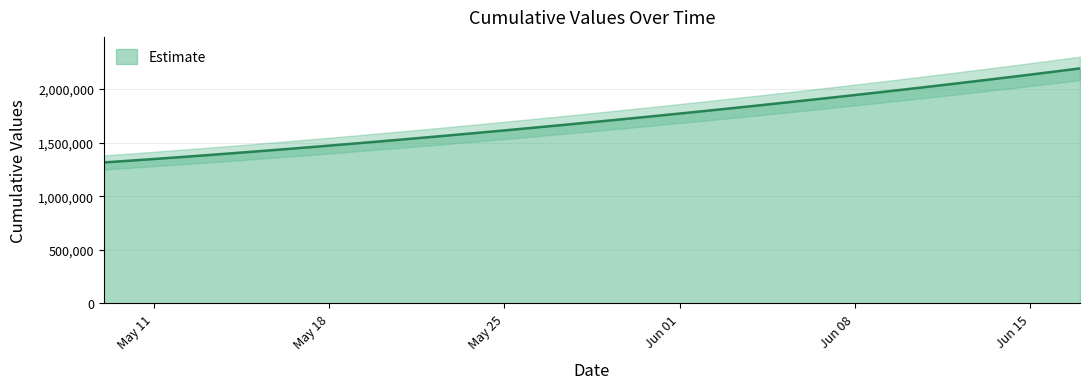

What is the highest value of the Estimate series?

2192354.8